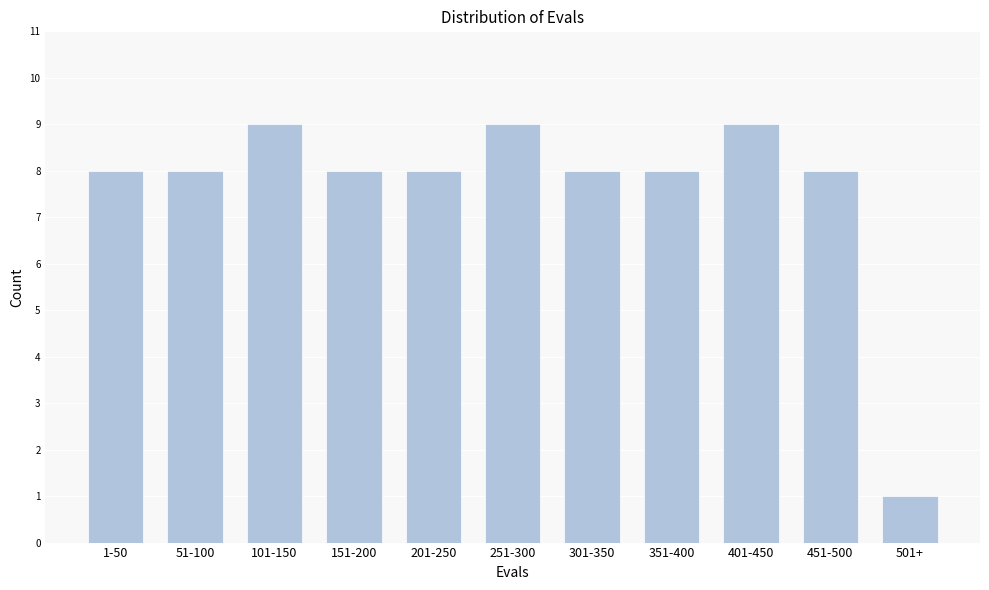

Reading left to right, extract all data points from this chart.

8	8	9	8	8	9	8	8	9	8	1